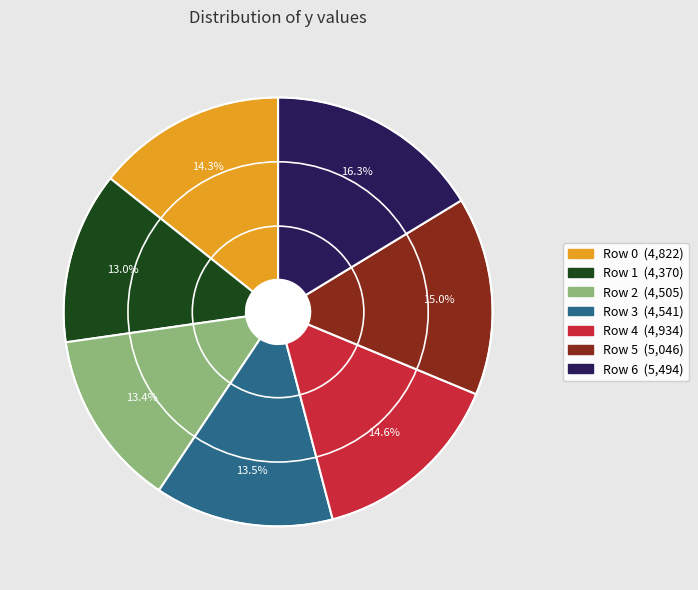

Between Row 0 and Row 3, which is larger?

Row 0